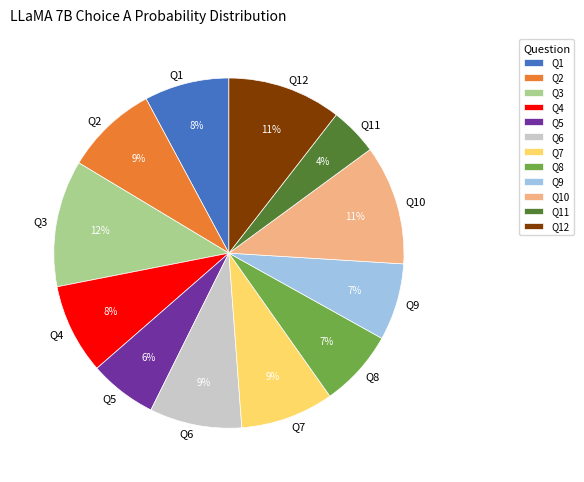

Count the number of slices in the pie.

12